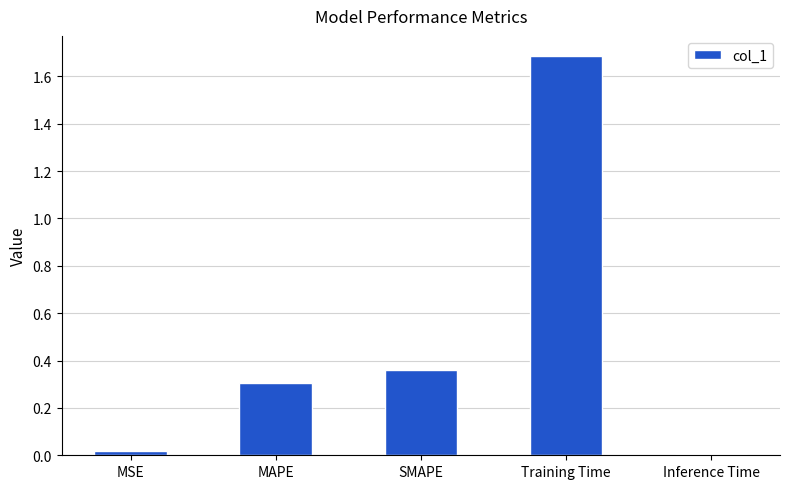

Which label corresponds to the largest value in the chart?

Training Time